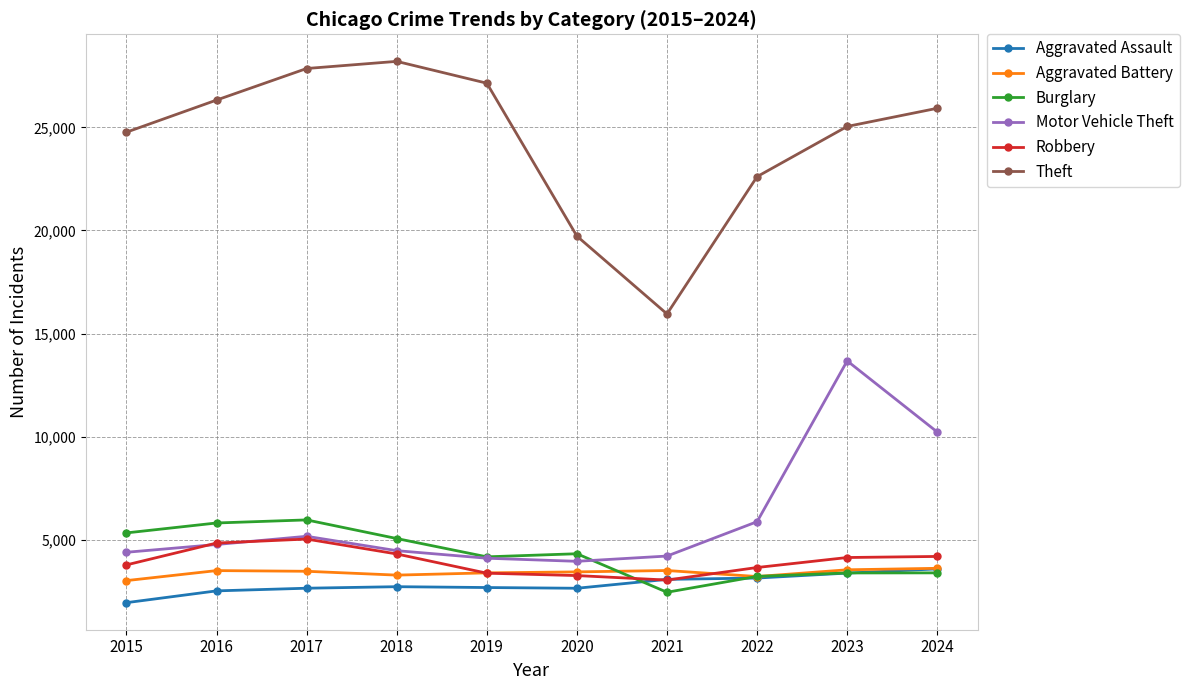

What is the minimum value shown in the chart?

1960